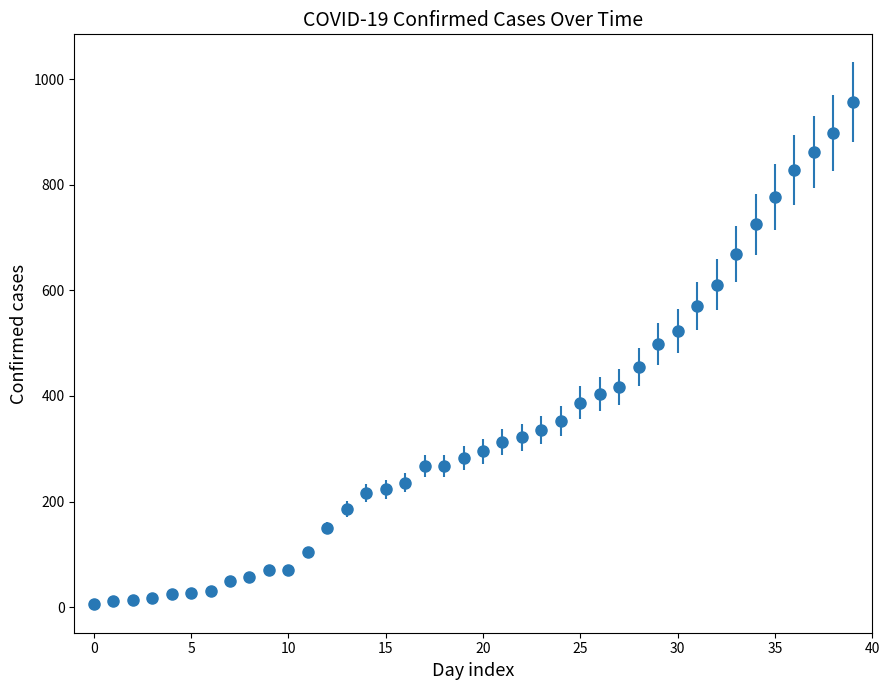

What is the average value?

338